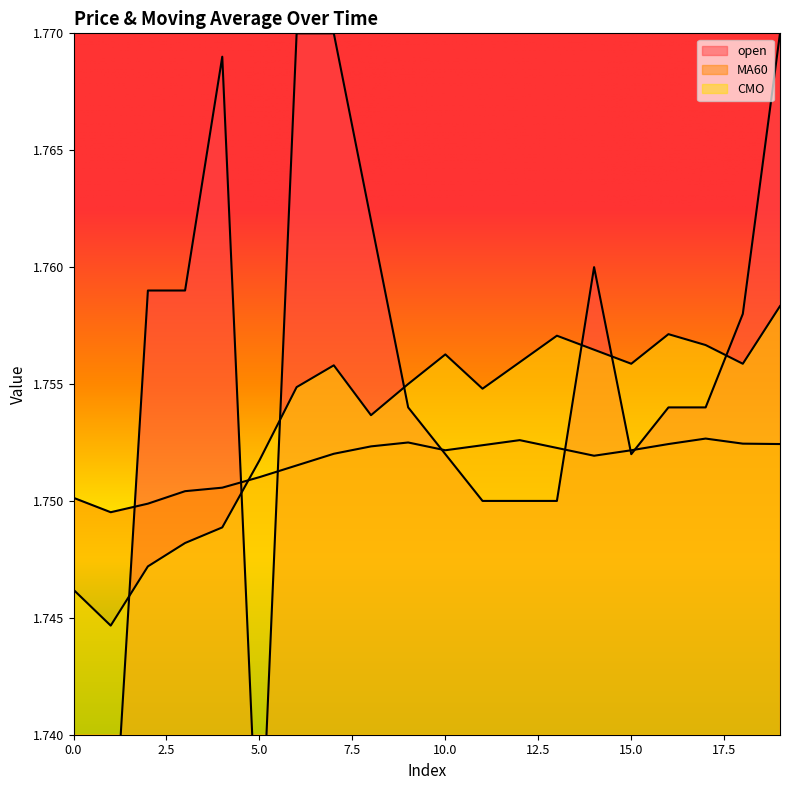

Is it true that open equals 1.8 at 18?

True